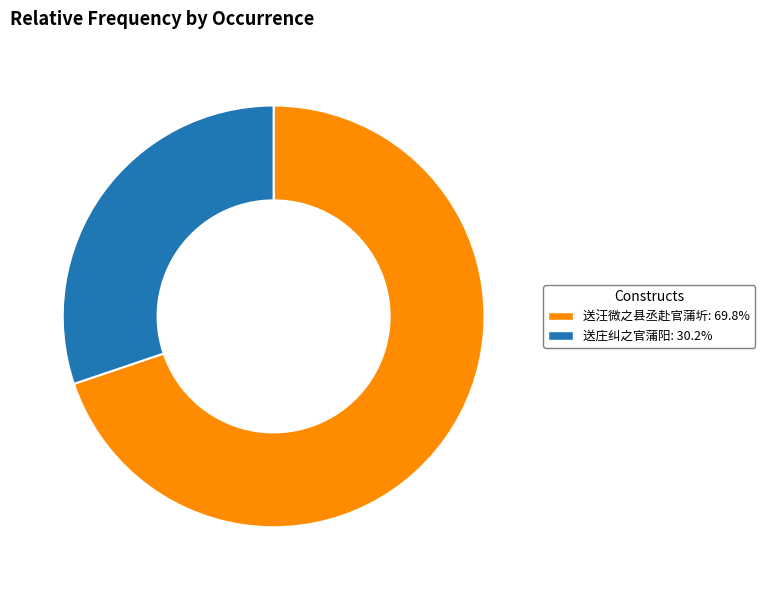

How many segments does this pie chart have?

2